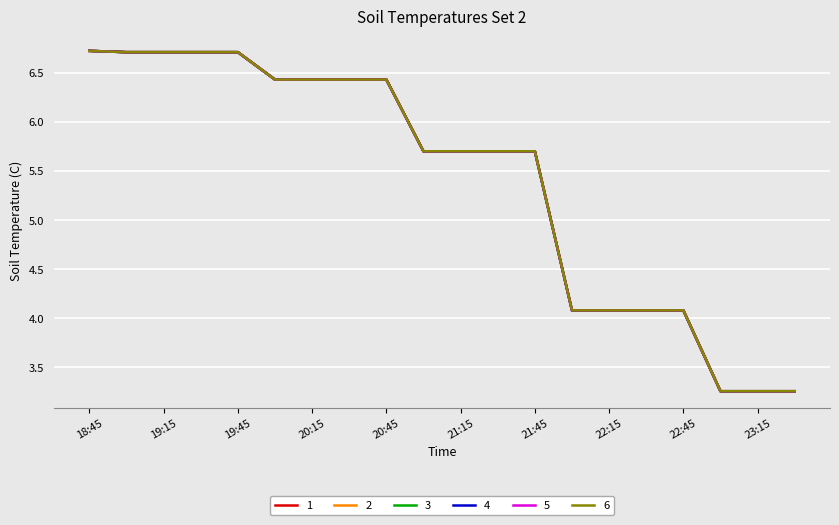

What is the label of the 12th point from the left?

2019-03-13 21:30